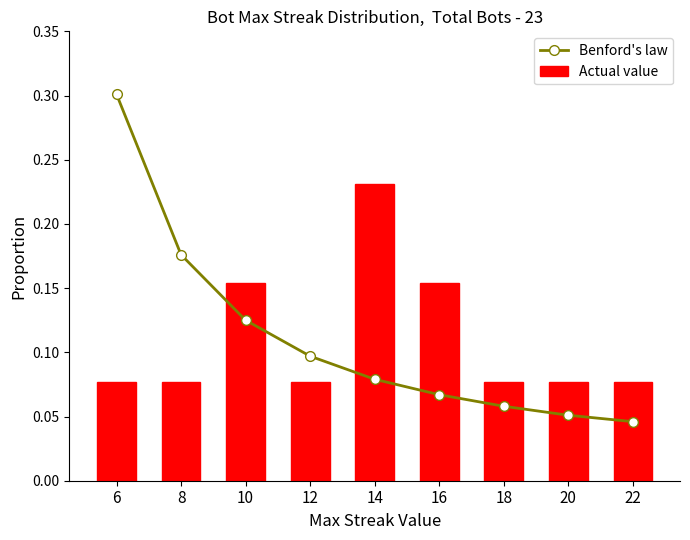

Is it true that Benford's law equals 0.1 at 8?

False